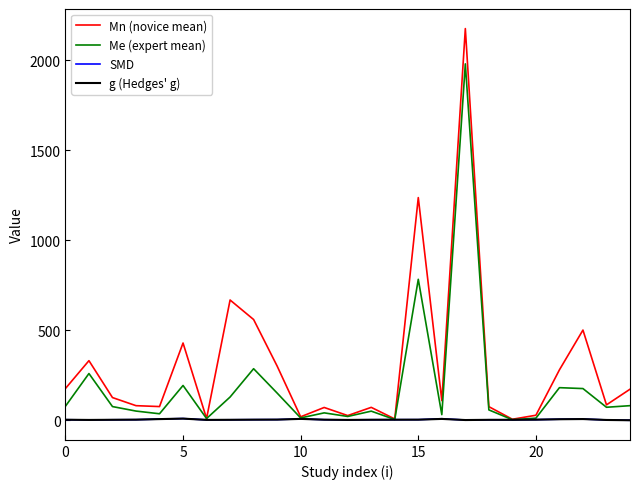

What is the maximum value shown in the chart?

2175.0